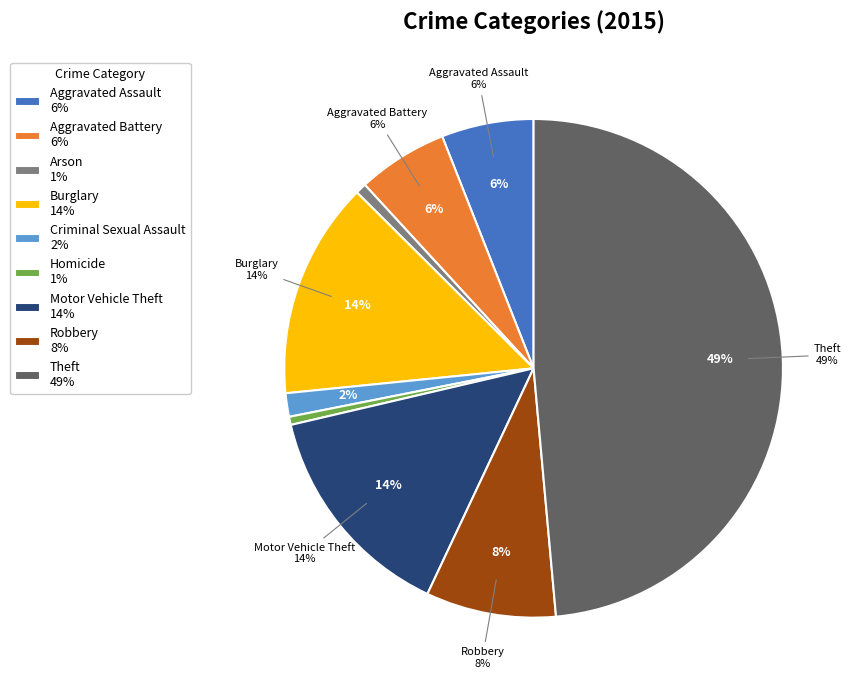

What percentage is the Criminal Sexual Assault slice, to the nearest percent?

2%